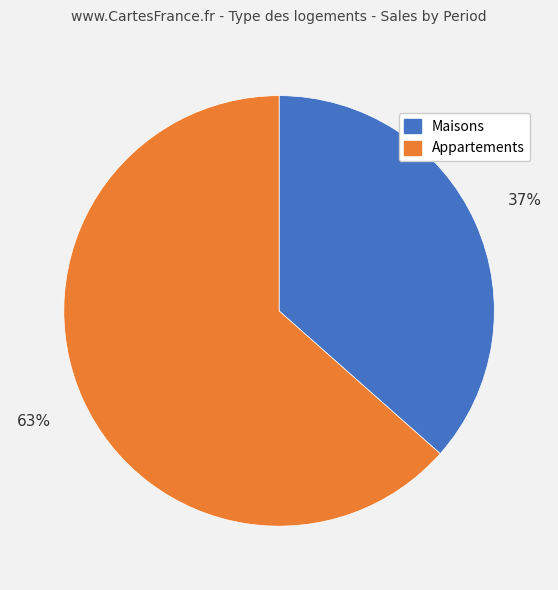

To the nearest percent, what is the combined percentage of Maisons and Appartements?

100%